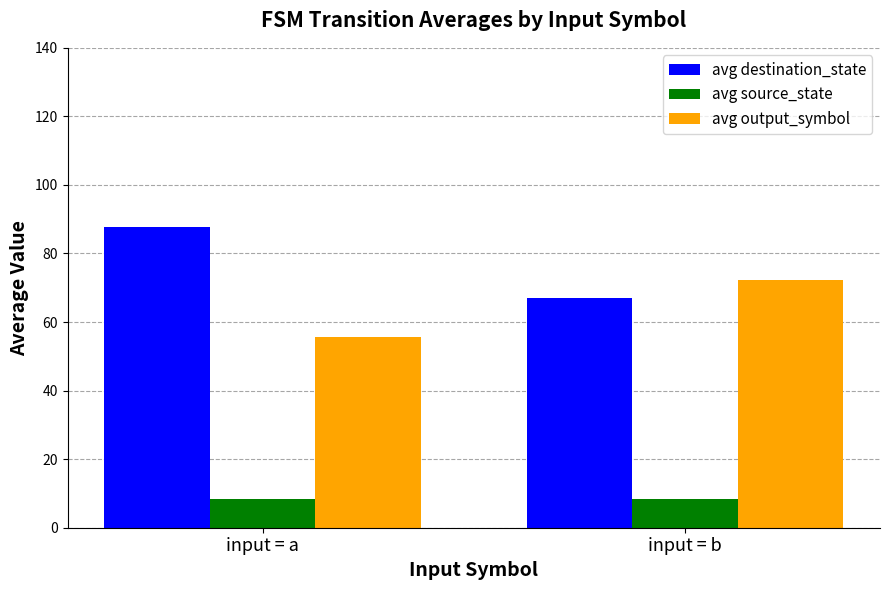

What is the lowest value of the avg output_symbol series?

55.6